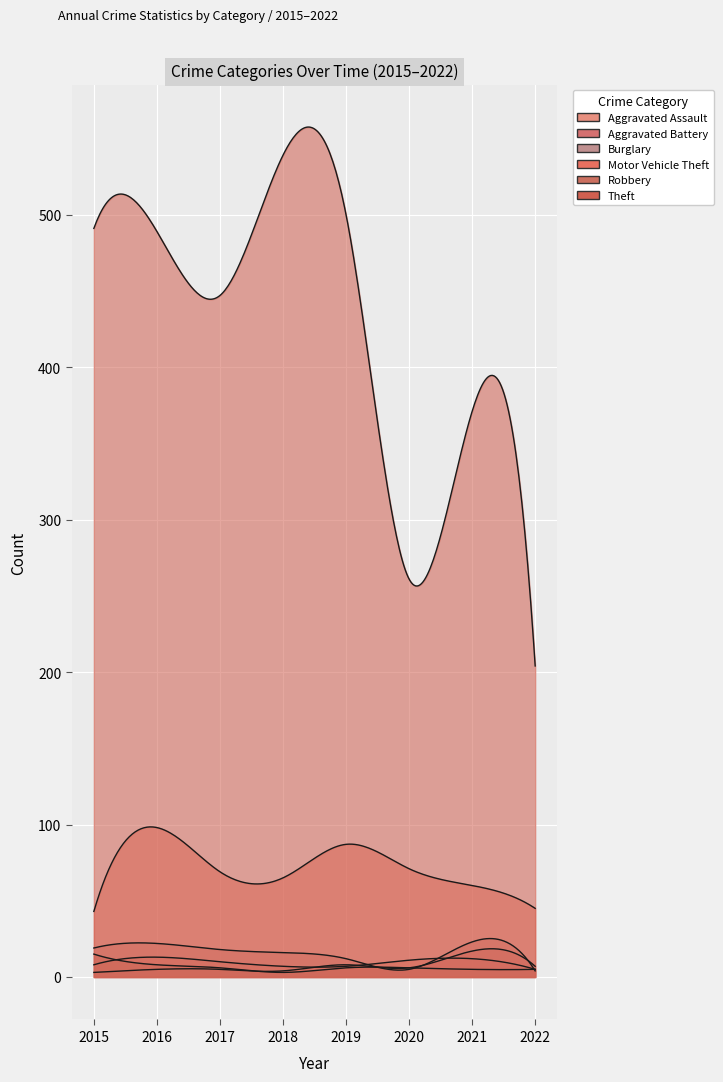

Between 2022 and 2017, which is larger?

2017